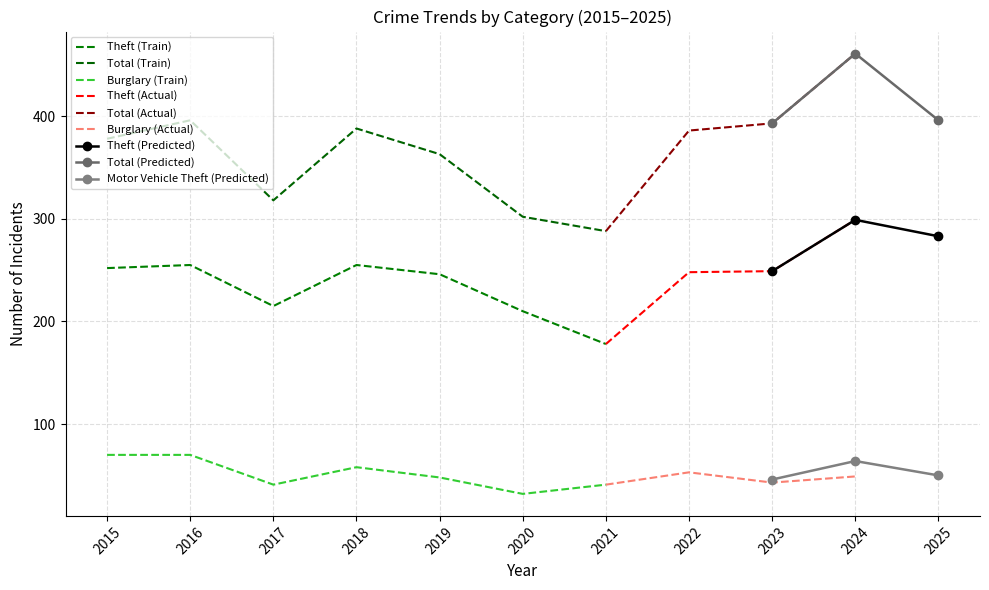

True or false: Burglary has a value of 70 at 2015.

True